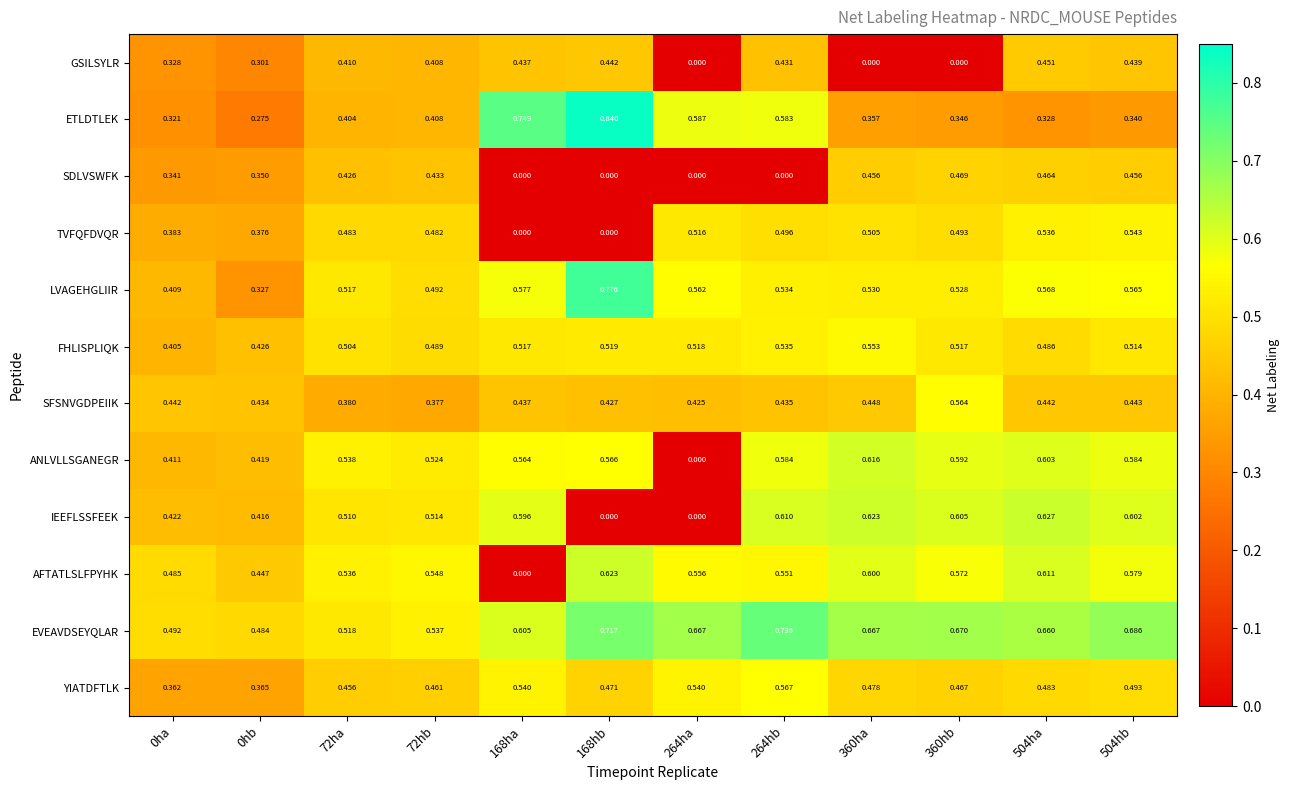

Is the value of SDLVSWFK at 504ha greater than the value of ETLDTLEK at 360hb?

Yes